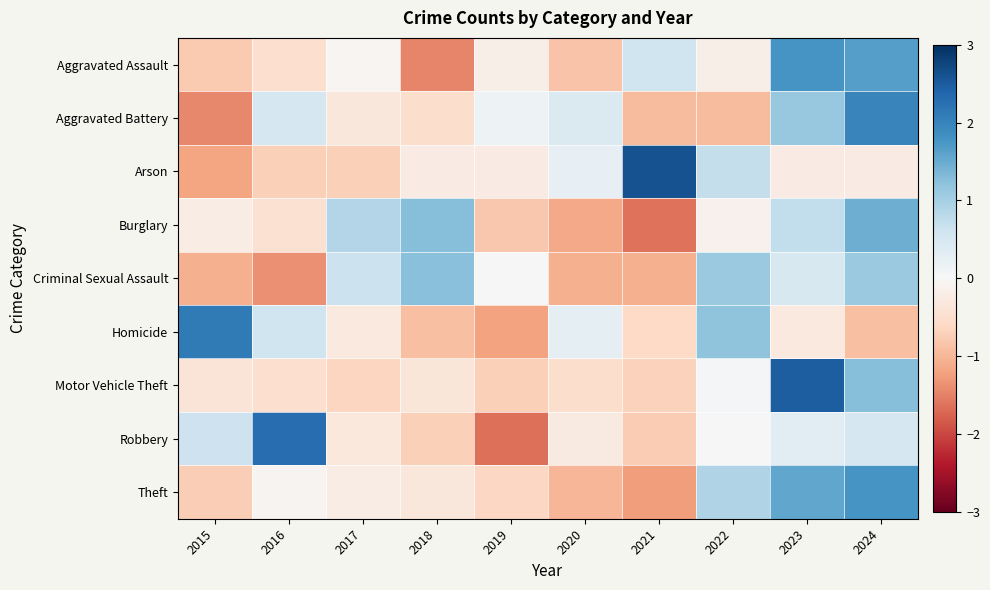

Reading left to right, what are all the values shown in this chart?

Aggravated Assault: 2015=-0.8	2016=-0.5	2017=-0.1	2018=-1.5	2019=-0.2	2020=-0.8	2021=0.6	2022=-0.2	2023=1.8	2024=1.7
Aggravated Battery: 2015=-1.4	2016=0.5	2017=-0.3	2018=-0.5	2019=0.2	2020=0.4	2021=-1.0	2022=-1.0	2023=1.1	2024=2.0
Arson: 2015=-1.2	2016=-0.7	2017=-0.7	2018=-0.2	2019=-0.2	2020=0.2	2021=2.6	2022=0.7	2023=-0.2	2024=-0.2
Burglary: 2015=-0.2	2016=-0.5	2017=0.9	2018=1.3	2019=-0.8	2020=-1.1	2021=-1.6	2022=-0.1	2023=0.7	2024=1.5
Criminal Sexual Assault: 2015=-1.1	2016=-1.4	2017=0.6	2018=1.3	2019=0.0	2020=-1.1	2021=-1.1	2022=1.1	2023=0.5	2024=1.1
Homicide: 2015=2.1	2016=0.6	2017=-0.3	2018=-0.9	2019=-1.2	2020=0.3	2021=-0.6	2022=1.2	2023=-0.3	2024=-0.9
Motor Vehicle Theft: 2015=-0.4	2016=-0.5	2017=-0.6	2018=-0.4	2019=-0.7	2020=-0.5	2021=-0.7	2022=0.1	2023=2.5	2024=1.3
Robbery: 2015=0.6	2016=2.3	2017=-0.3	2018=-0.7	2019=-1.7	2020=-0.3	2021=-0.8	2022=-0.0	2023=0.3	2024=0.5
Theft: 2015=-0.7	2016=-0.1	2017=-0.2	2018=-0.3	2019=-0.6	2020=-1.0	2021=-1.2	2022=0.9	2023=1.6	2024=1.8